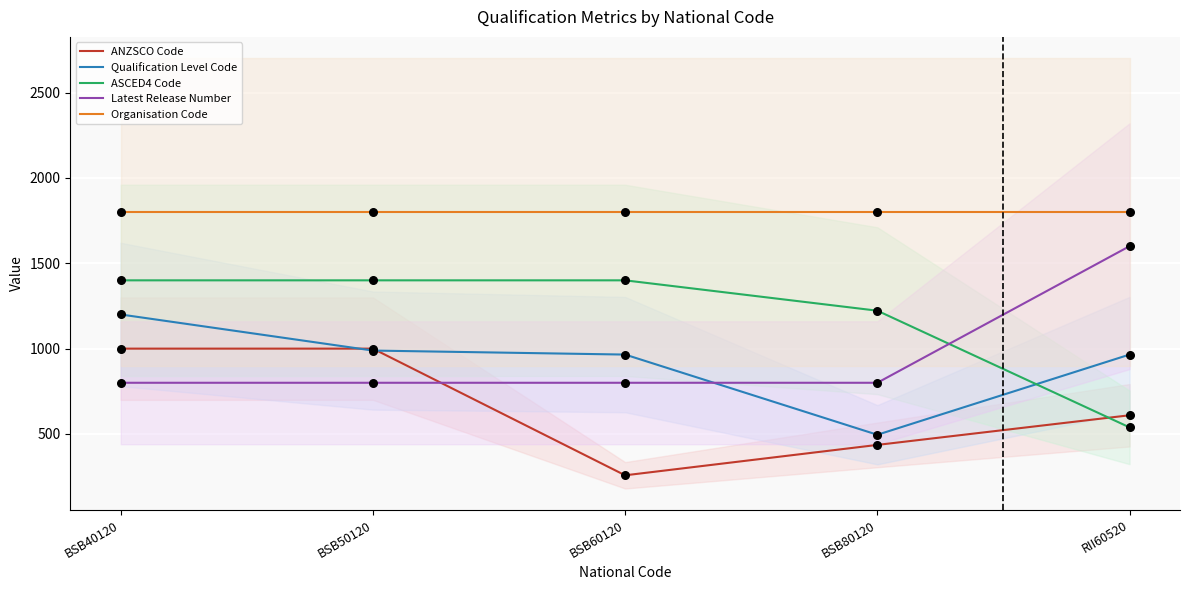

What are all the series names shown in the legend?

ANZSCO Code, Qualification Level Code, ASCED4 Code, Latest Release Number, Organisation Code